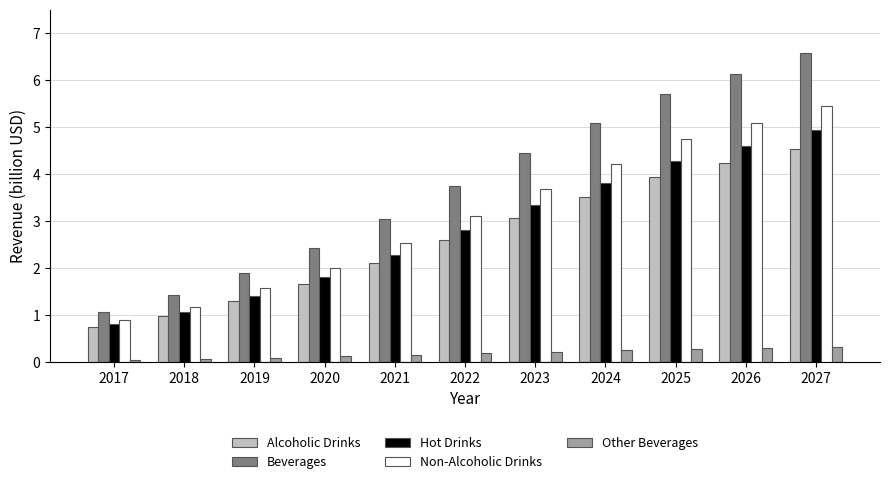

Is it true that Non-Alcoholic Drinks equals 3.7 at 2023?

True